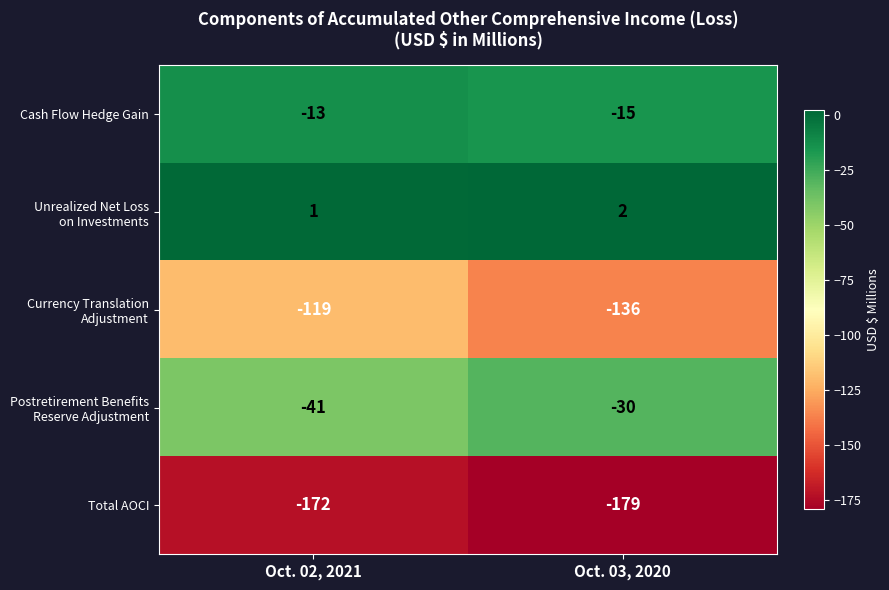

At which category is the sum across all series the highest?

Oct. 02, 2021